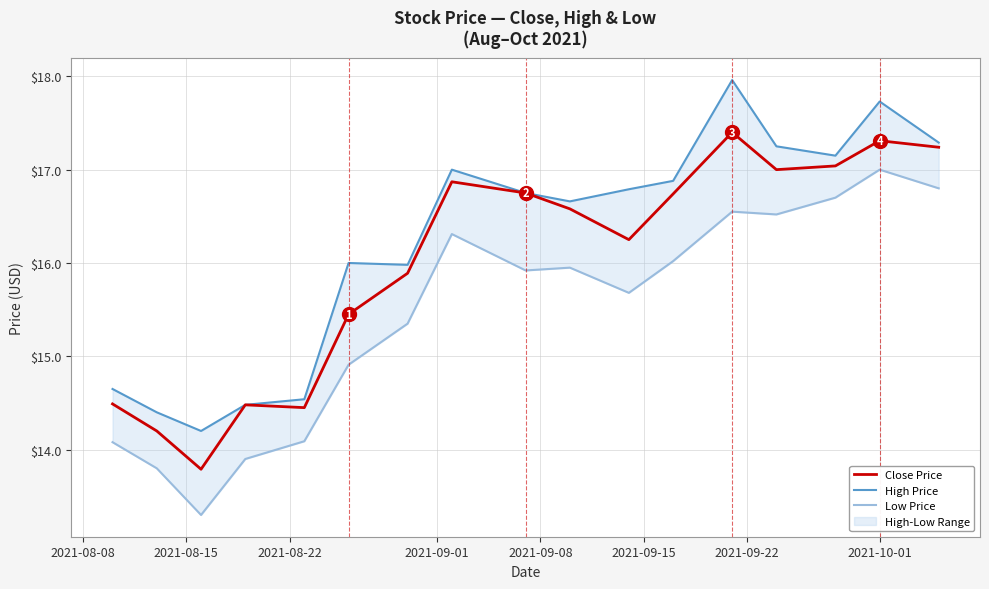

What is the maximum value for Close Price?

17.4